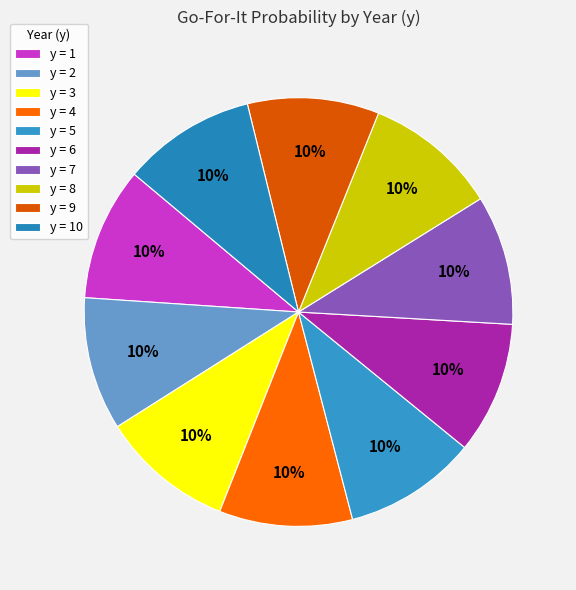

Rank the categories by value from lowest to highest.

y=7, y=9, y=6, y=3, y=1, y=2, y=4, y=5, y=8, y=10